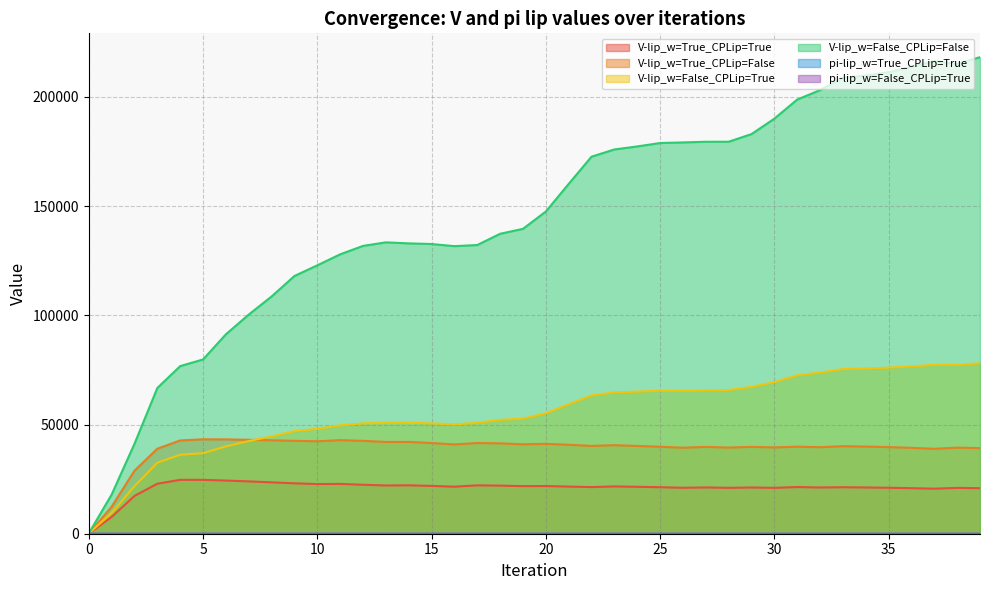

List the series in order of their peak value, lowest first.

pi-lip_w=True_CPLip=True, pi-lip_w=False_CPLip=True, V-lip_w=True_CPLip=True, V-lip_w=True_CPLip=False, V-lip_w=False_CPLip=True, V-lip_w=False_CPLip=False